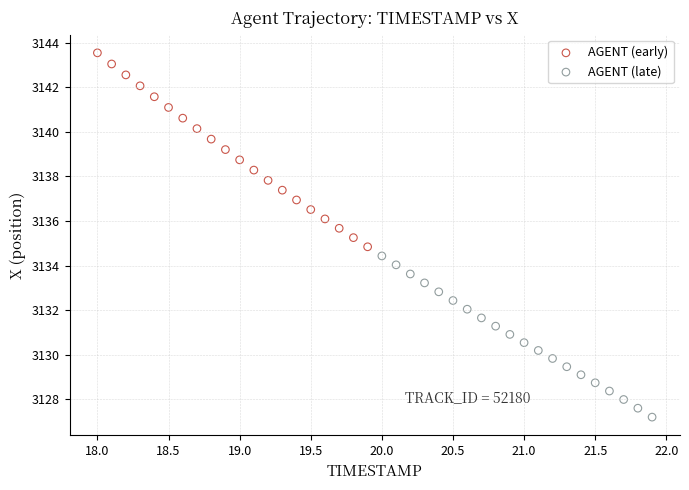

Which series has the largest Y range (max minus min)?

AGENT (early)